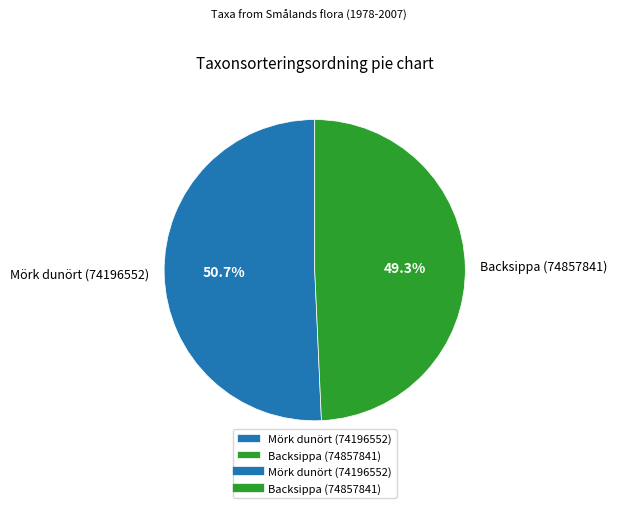

True or false: Backsippa (74857841) accounts for 38% of the total.

False